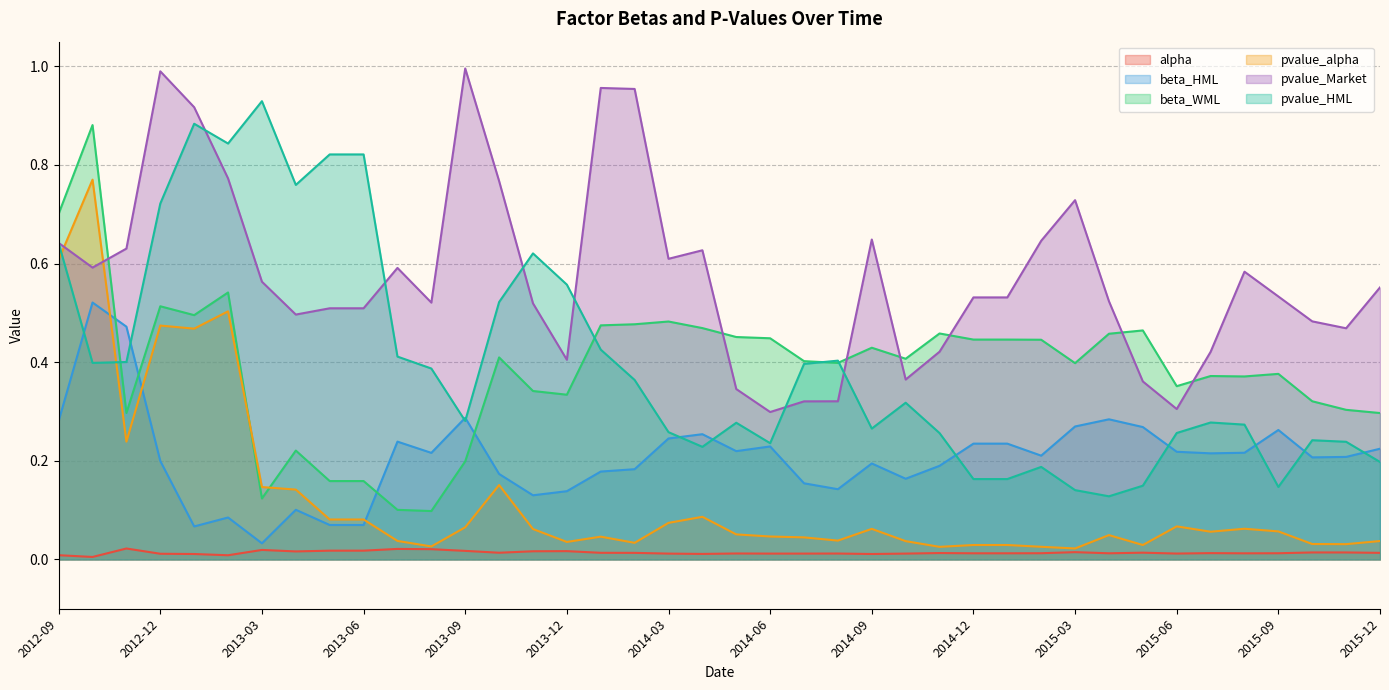

What is the difference between the maximum and minimum values in the pvalue_alpha series?

0.7